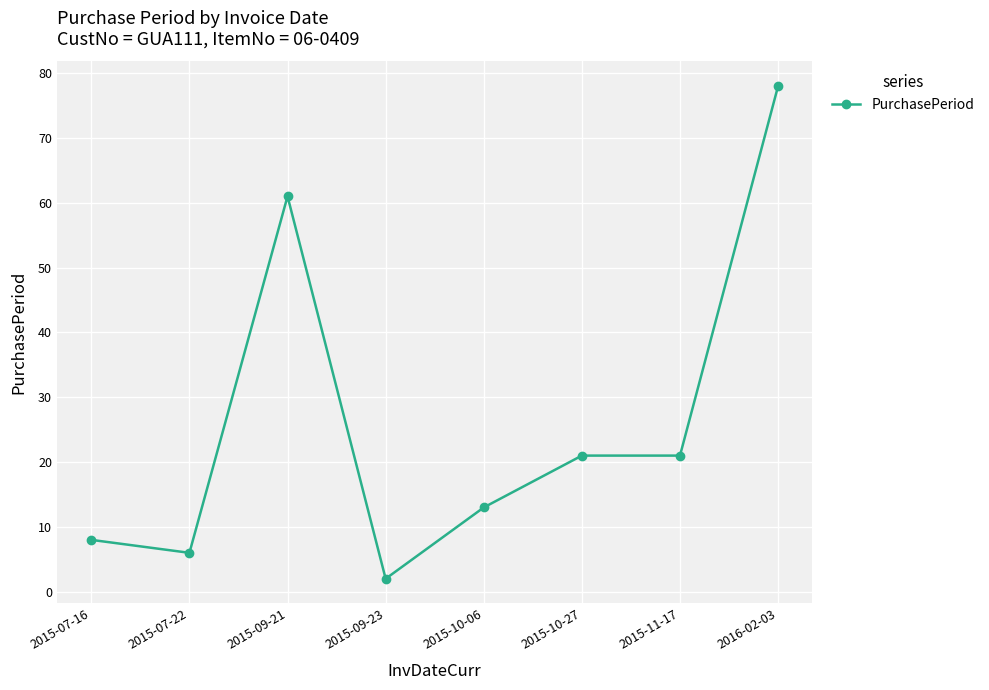

Reading left to right, extract all data points from this chart.

2015-07-16=8	2015-07-22=6	2015-09-21=61	2015-09-23=2	2015-10-06=13	2015-10-27=21	2015-11-17=21	2016-02-03=78